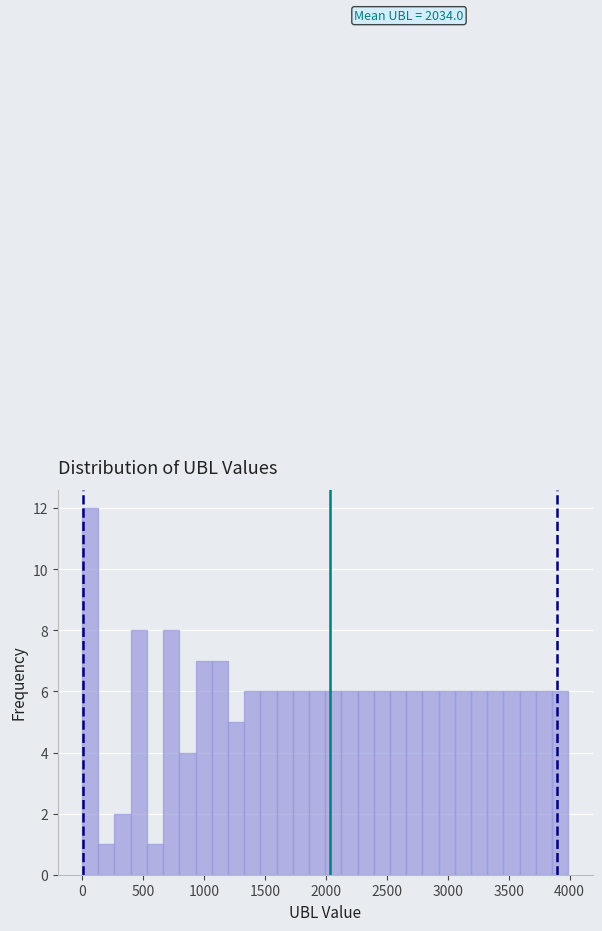

Read against the x-axis, roughly where is the centre of the tallest bar?

50